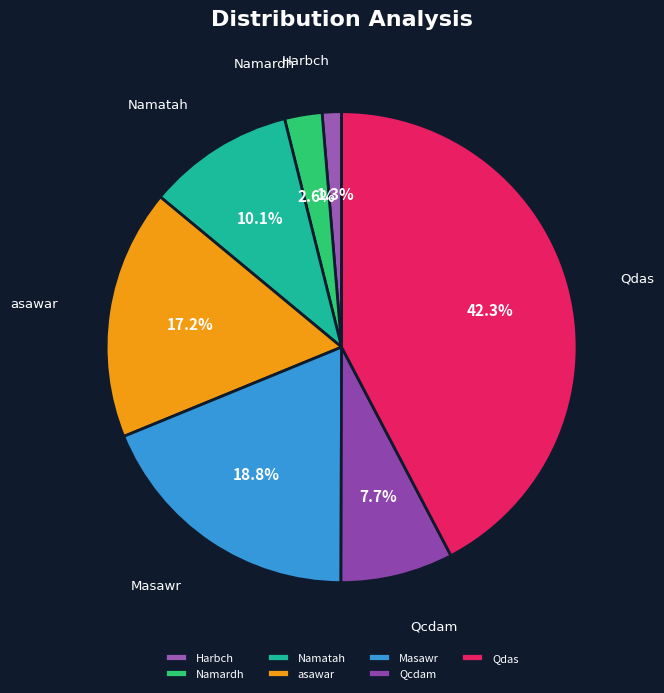

How many slices are in this pie chart?

7